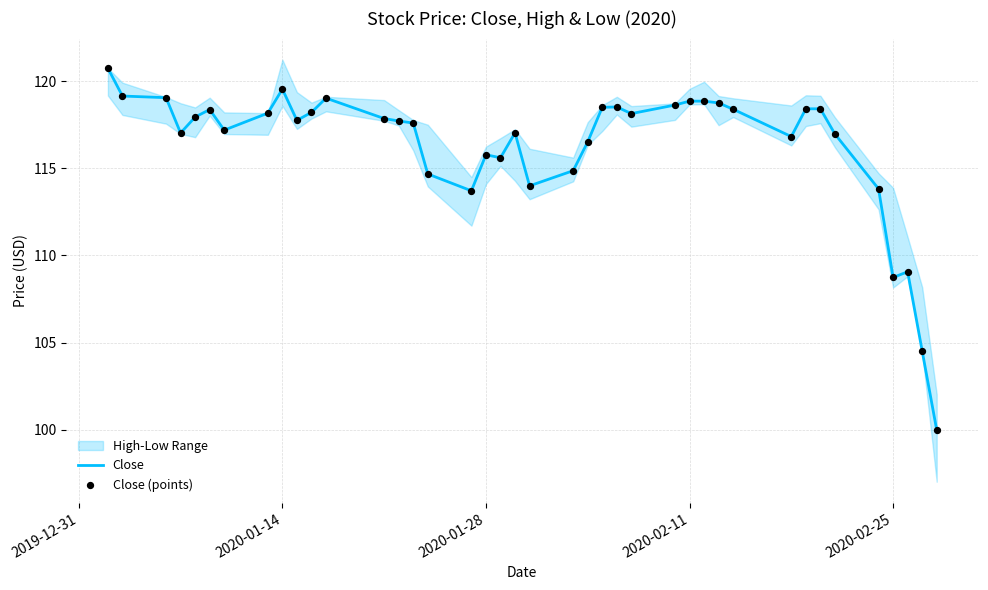

What is the highest value of the Close series?

120.7